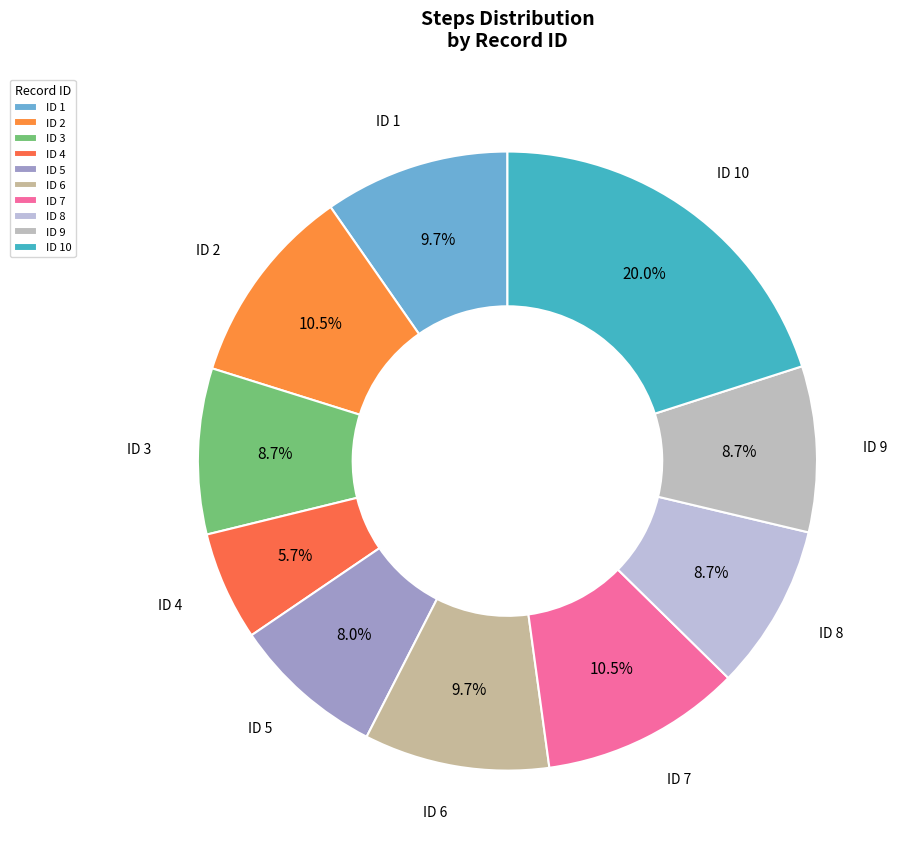

How much of the chart is everything except ID 7?

89.5%